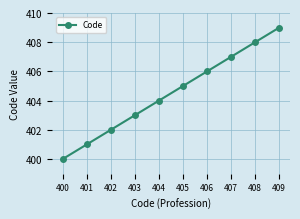

What is the difference between the values at 405 and 403?

2